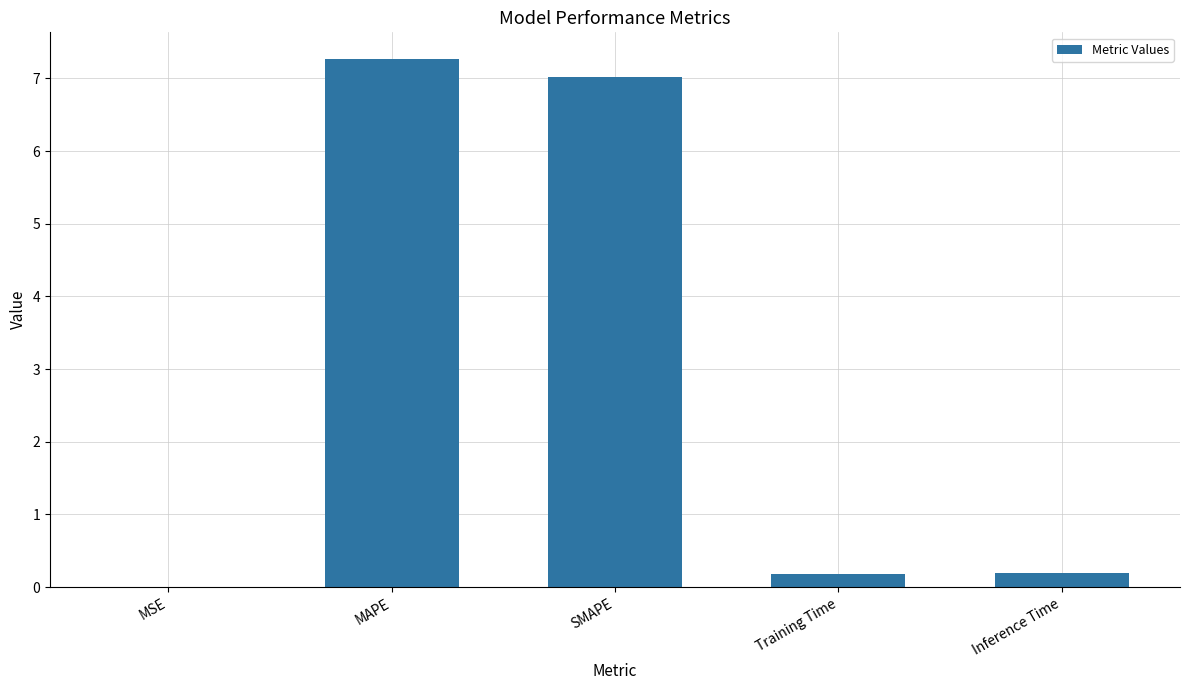

What is the approximate value at MAPE?

7.3